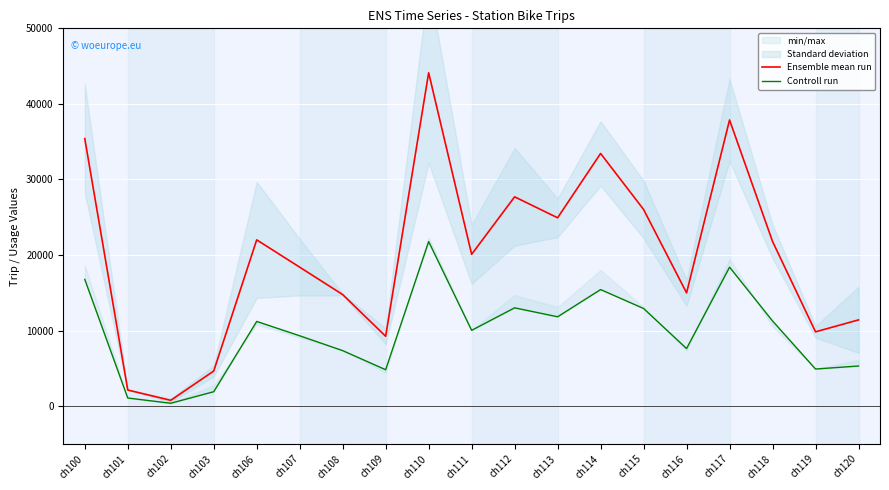

What is the value of the Ensemble mean run point at the 10th from the left?

20087